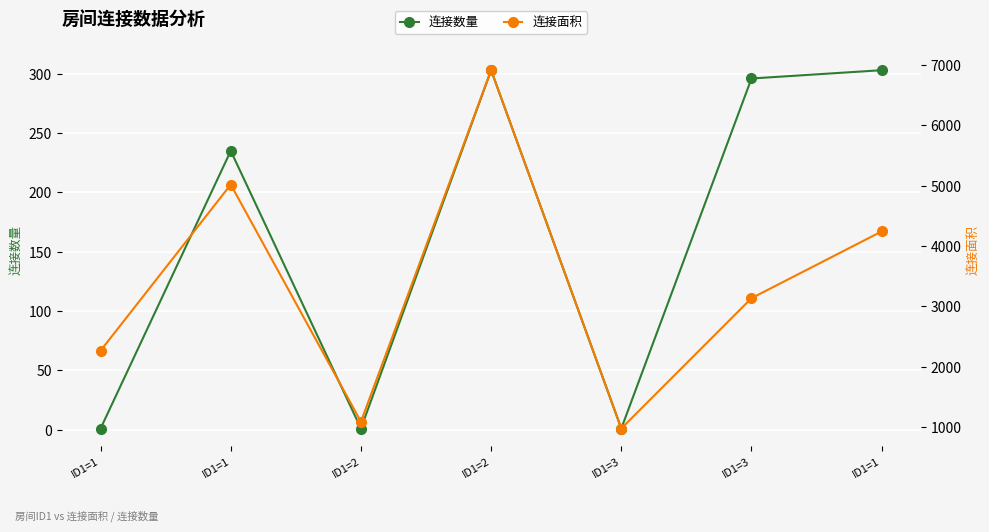

Where does the 连接面积 series first go above 3137?

ID1=1